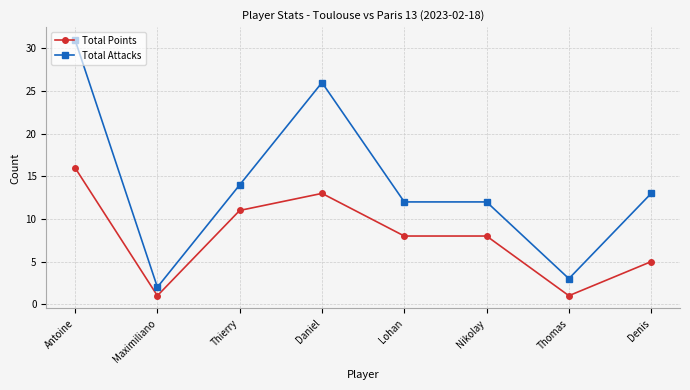

What is the label of the 3rd point from the left?

Thierry